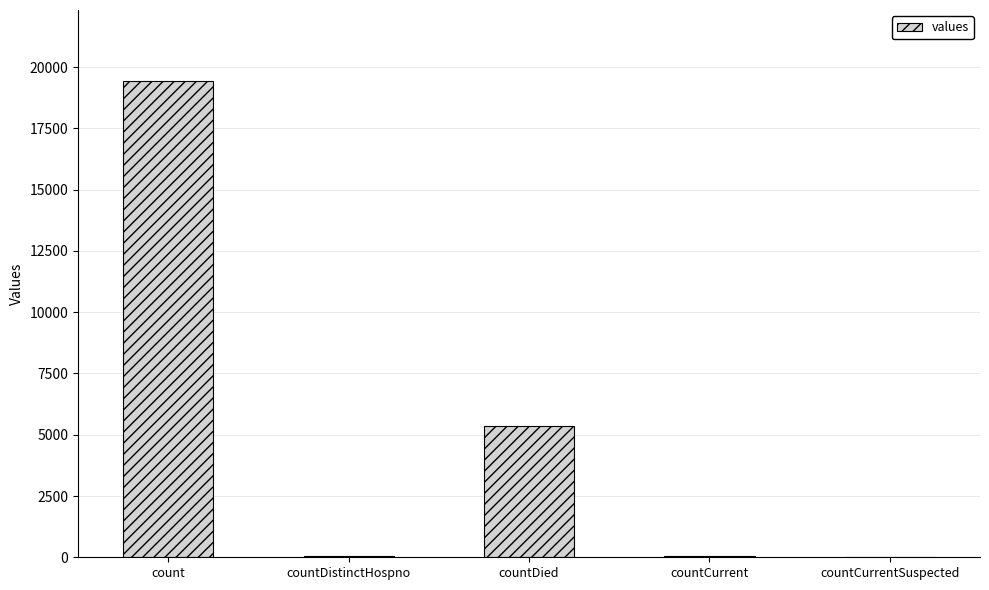

Approximately how many times larger is the value at countDied compared to countCurrent?

89.3